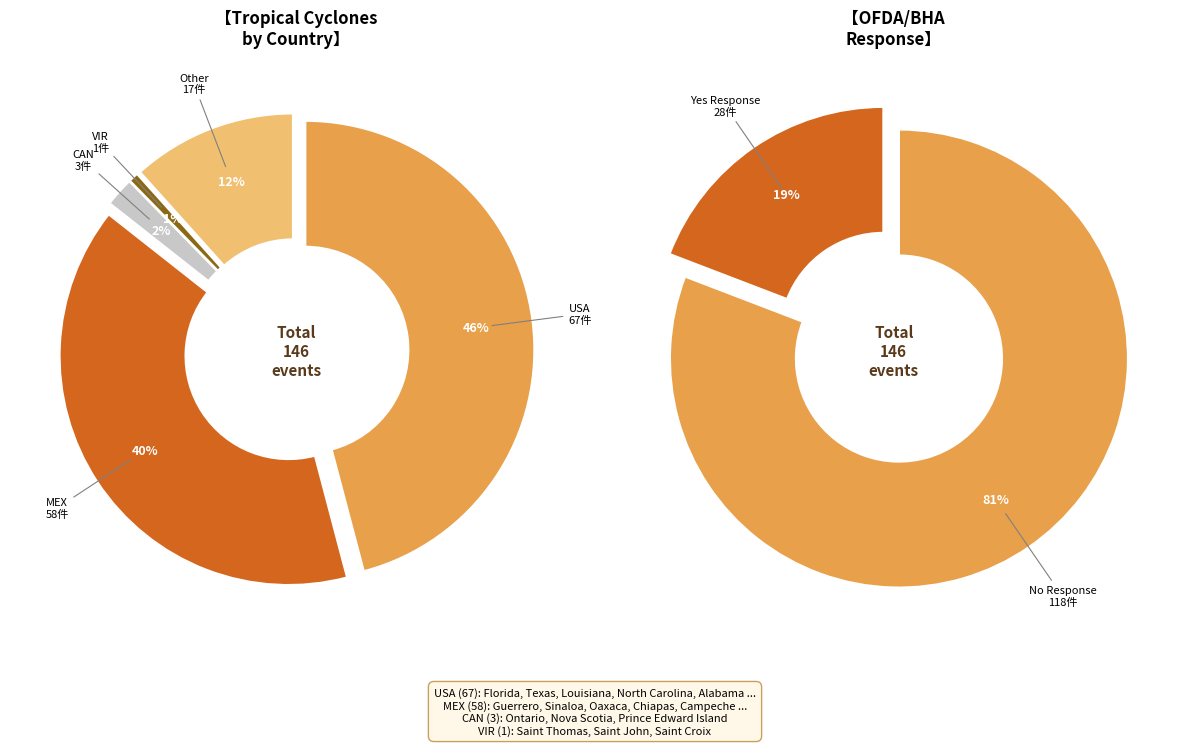

Rank the categories by value from highest to lowest.

USA, MEX, Other, CAN, VIR